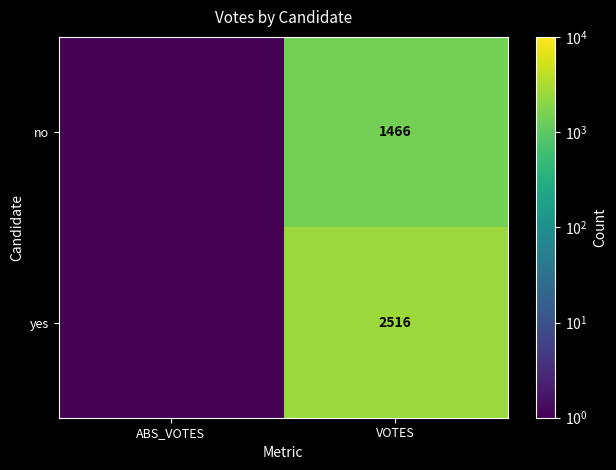

Is it true that no equals 506.5 at VOTES?

False